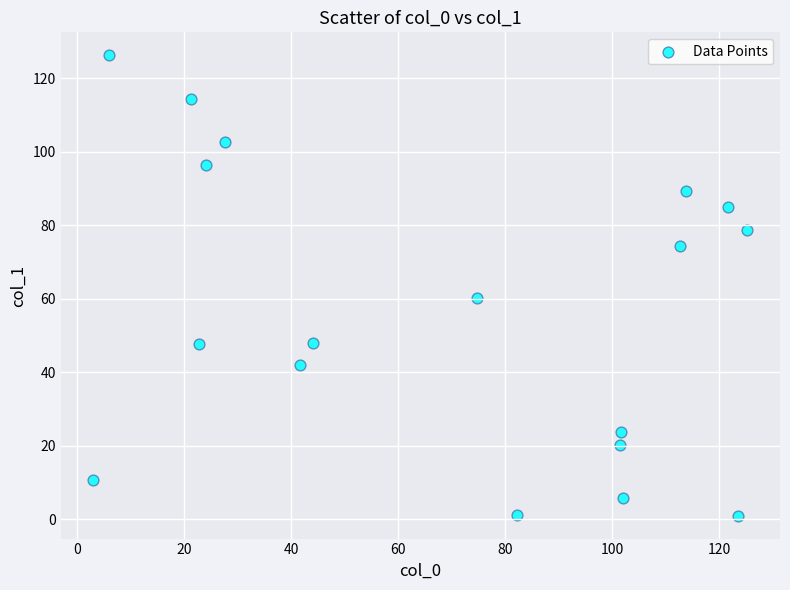

What Y value in the scatter plot is closest to 63?

60.3